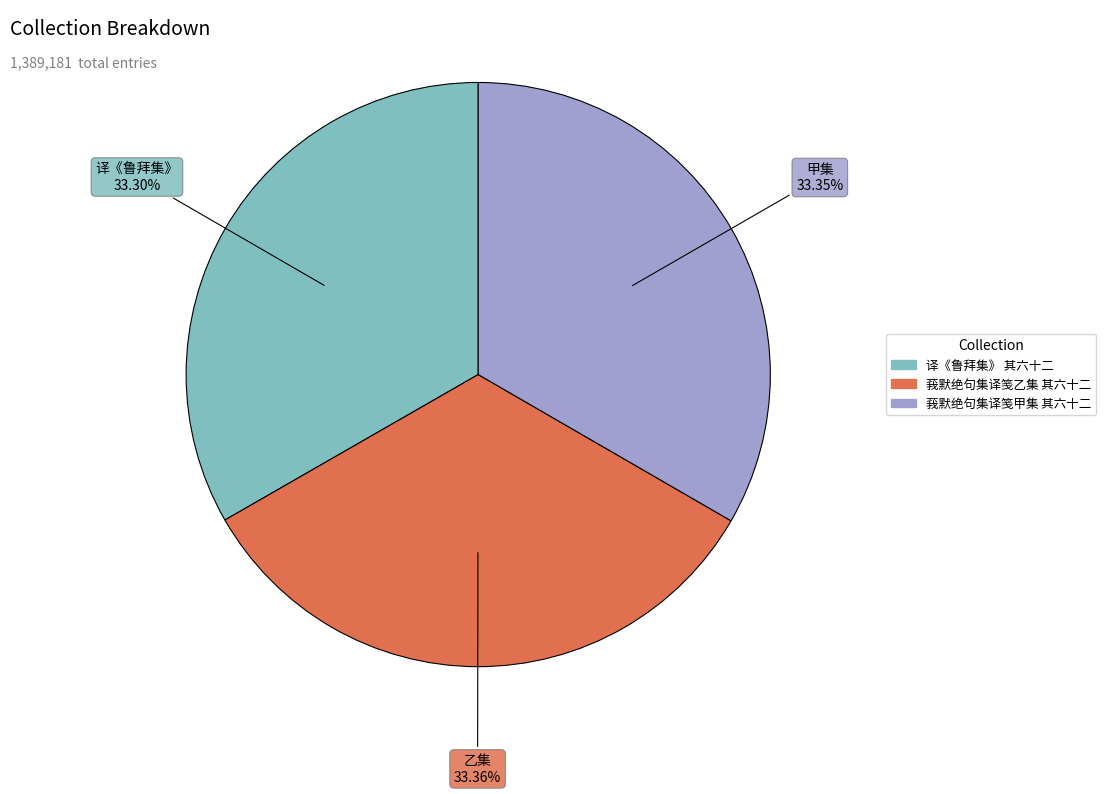

How many slices are in this pie chart?

3